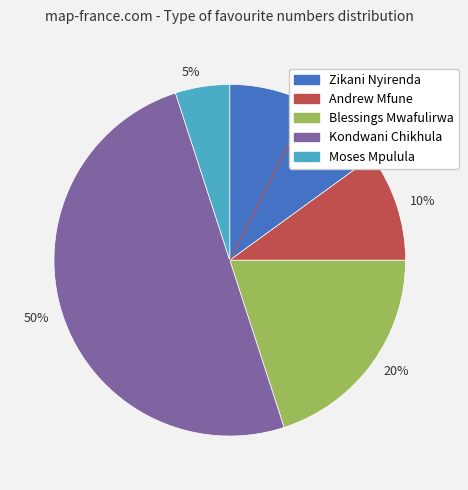

To the nearest percent, what percentage of the pie is 5%?

5%